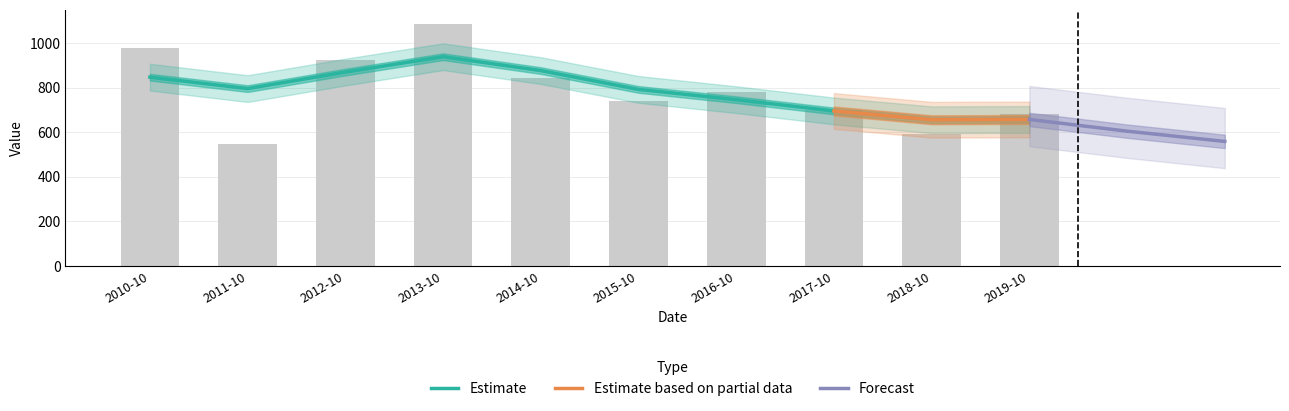

How many categories are shown in the chart?

10